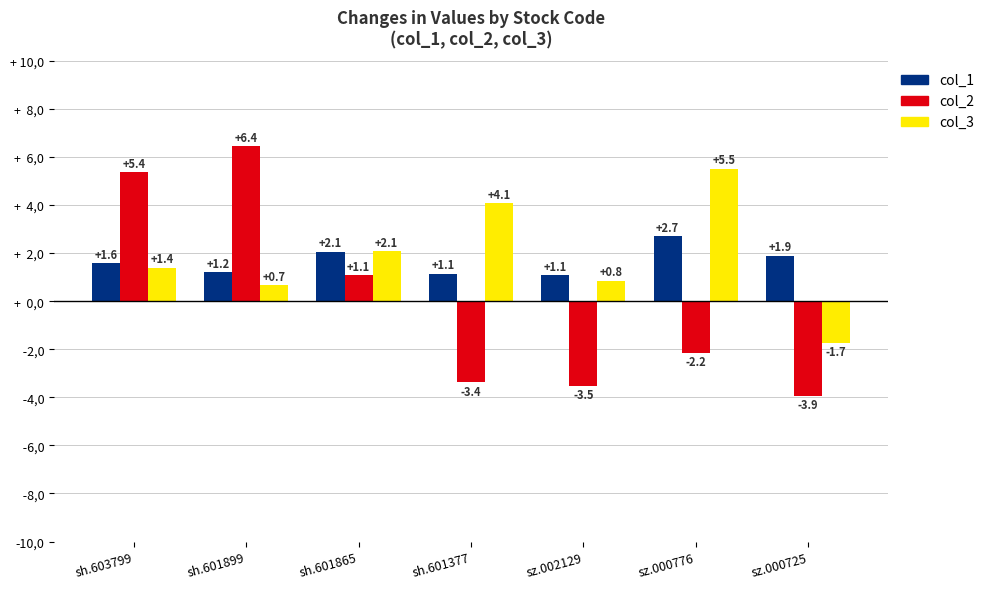

At which category is the sum across all series the highest?

sh.603799